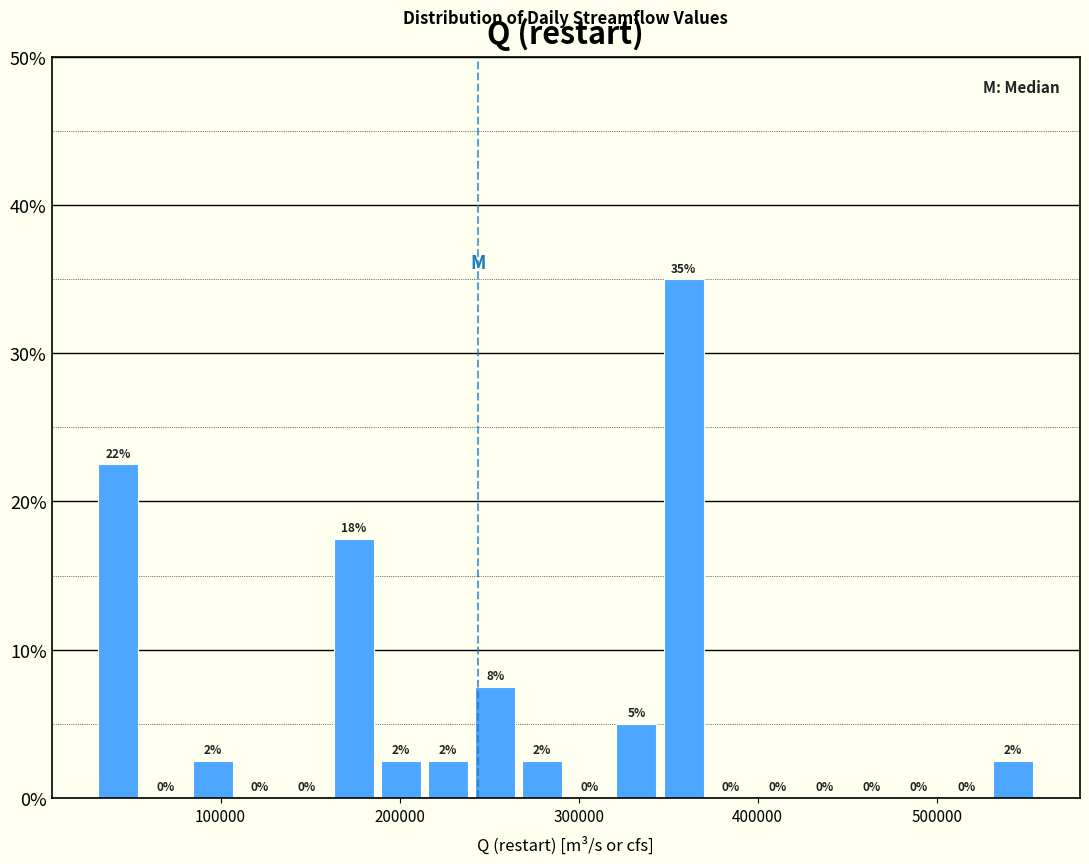

Read against the x-axis, roughly where is the centre of the tallest bar?

360000